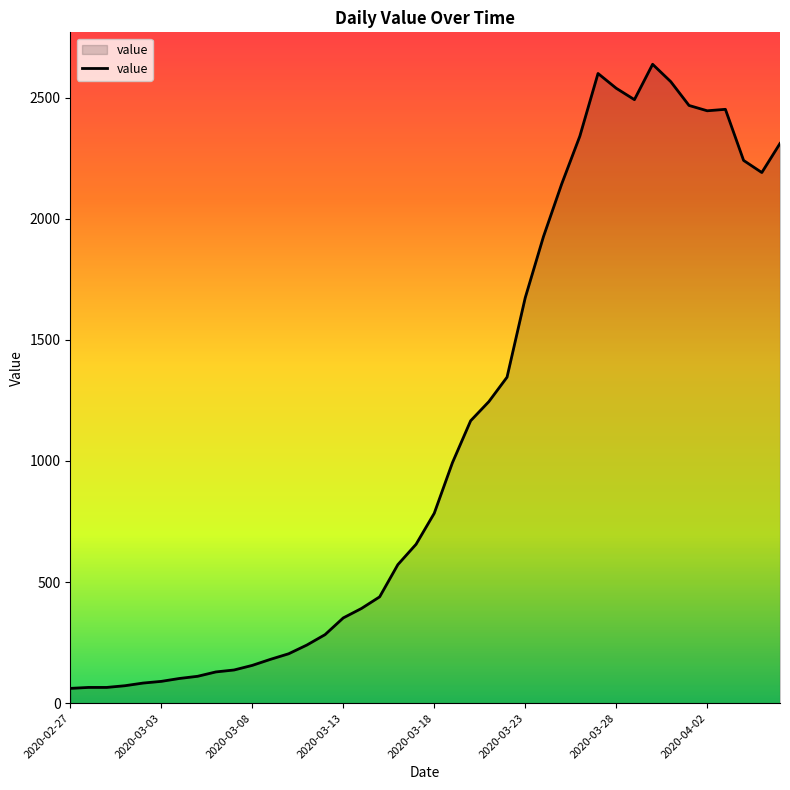

What is the smallest value displayed?

61